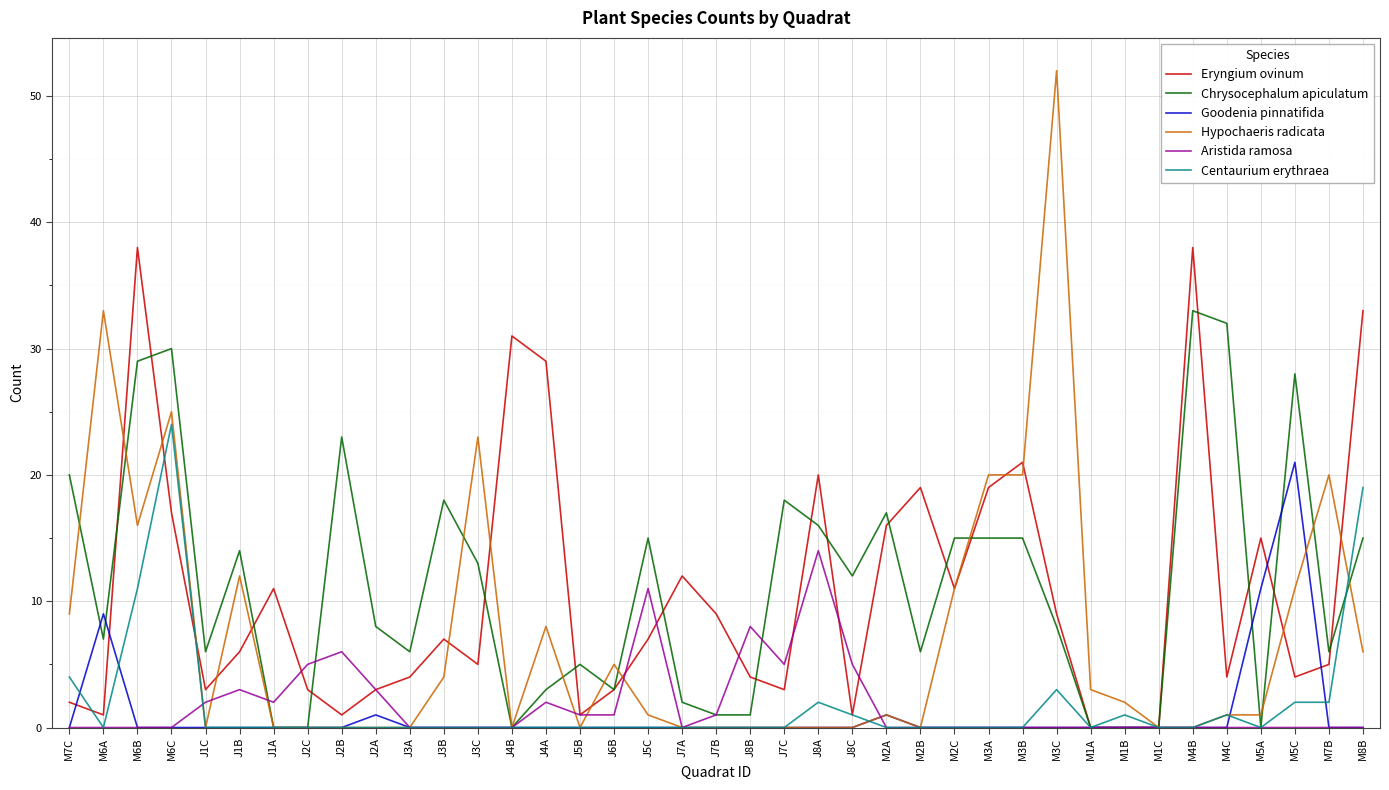

At which category does the chart reach its peak across all series?

M3C